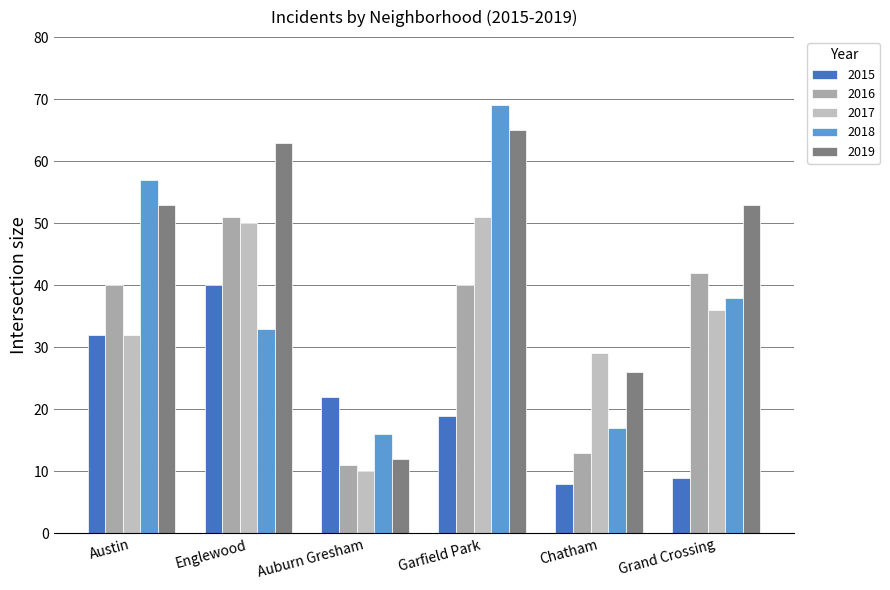

At Garfield Park, list the series in order from smallest to largest.

2015, 2016, 2017, 2019, 2018